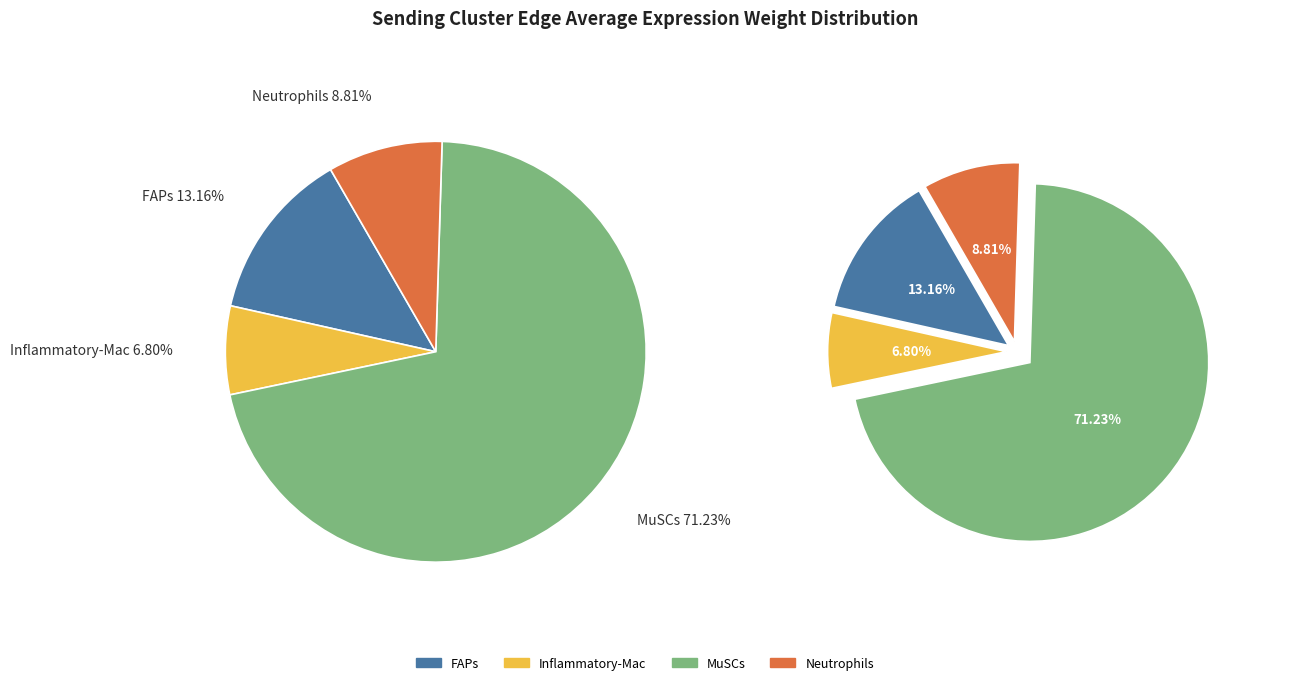

Is it true that FAPs is 78% of the pie?

False